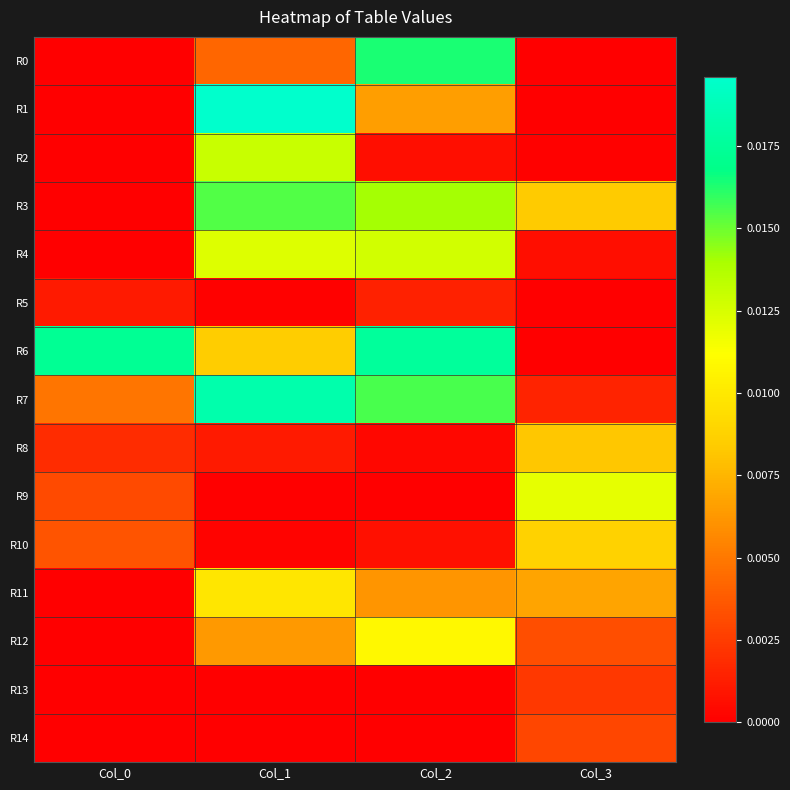

Which category has the lowest value across all series?

Col_0